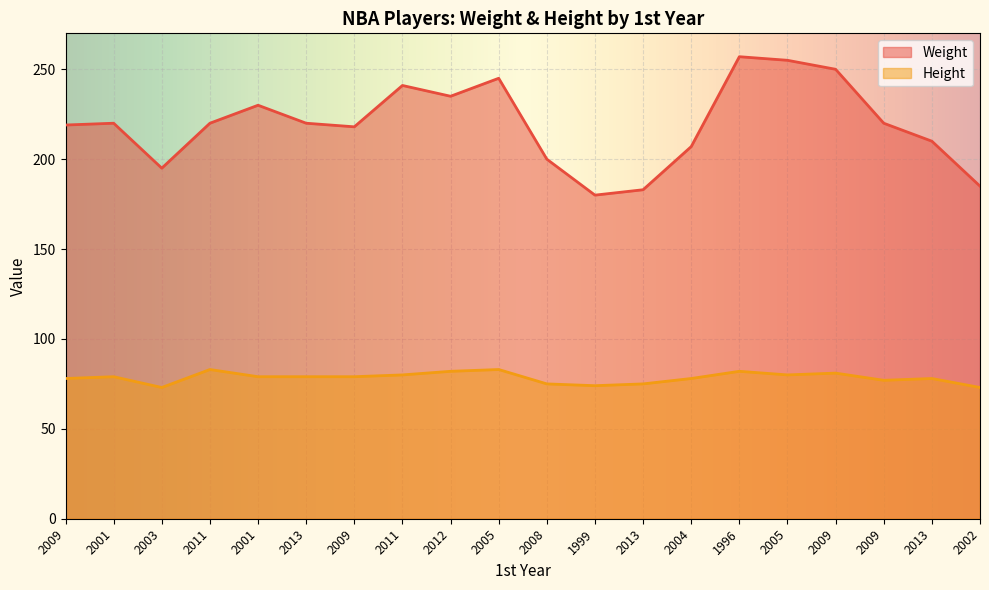

Read the Height value at 2005.

83